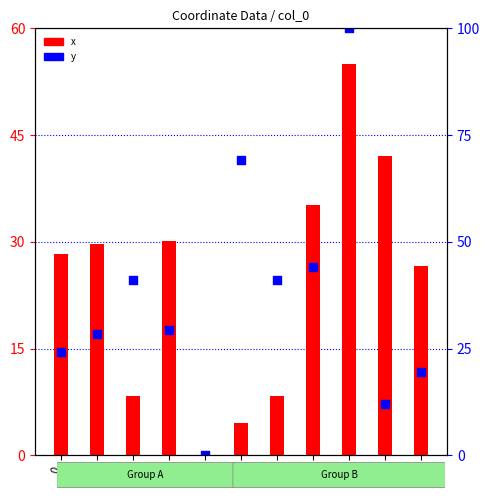

Which series reaches the maximum Y coordinate?

y